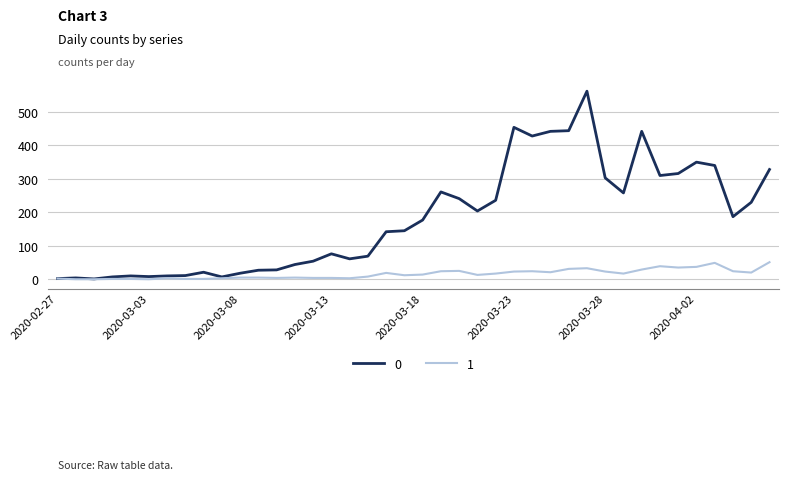

Does the chart display data point markers on the line(s)?

No